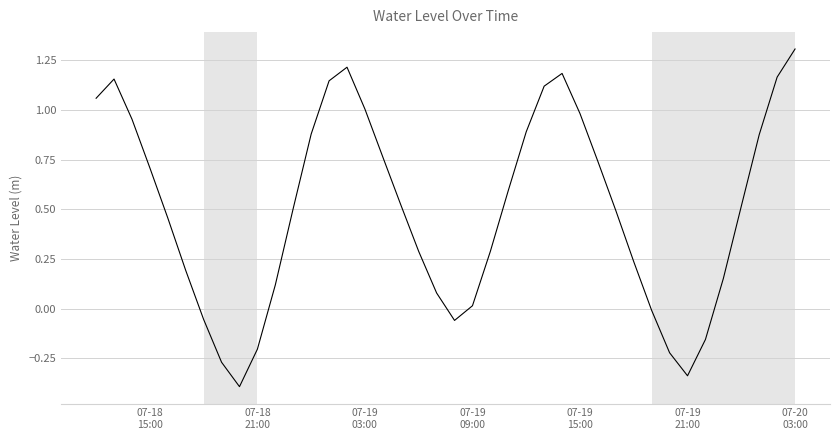

What is the maximum value shown in the chart?

1.3